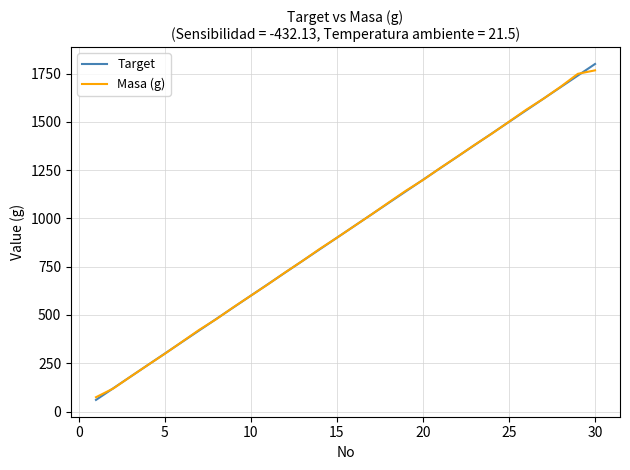

Reading left to right, extract all data points from this chart.

Target: 60	120	180	240	300	360	420	480	540	600	660	720	780	840	900	960	1020	1080	1140	1200	1260	1320	1380	1440	1500	1560	1620	1680	1740	1800
Masa (g): 74	119	180	240	299	361	423	479	541	600	659	721	780	842	900	960	1020	1082	1143	1199	1261	1320	1381	1439	1501	1563	1620	1682	1749	1767